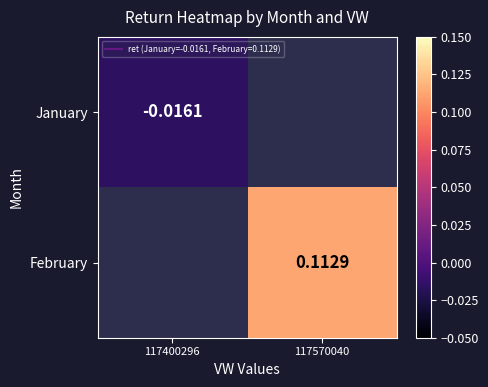

Which has a higher value, 117400296 or 117570040?

117570040